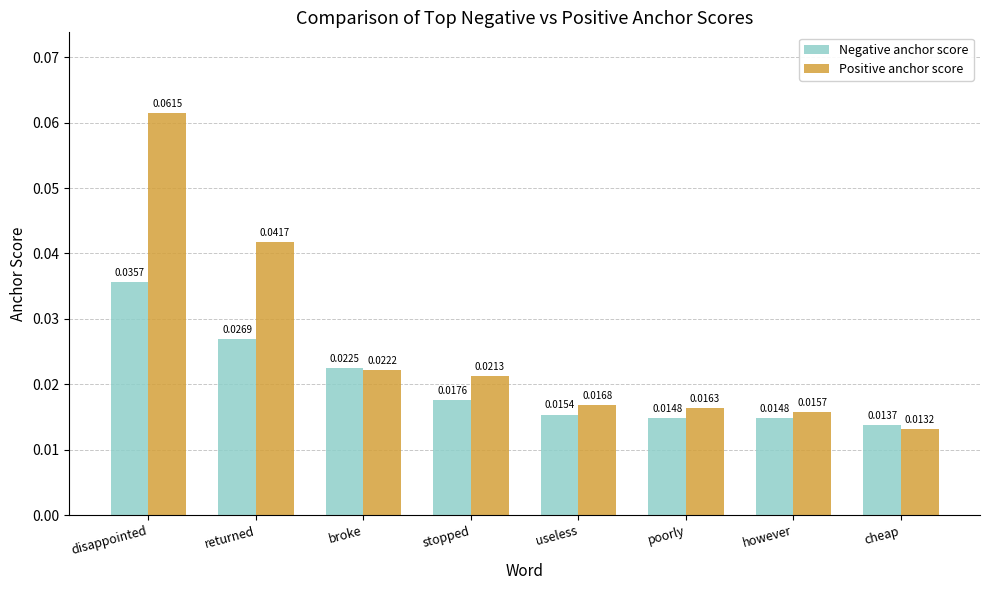

Count the Negative anchor score values in the range 0 to 1.

8